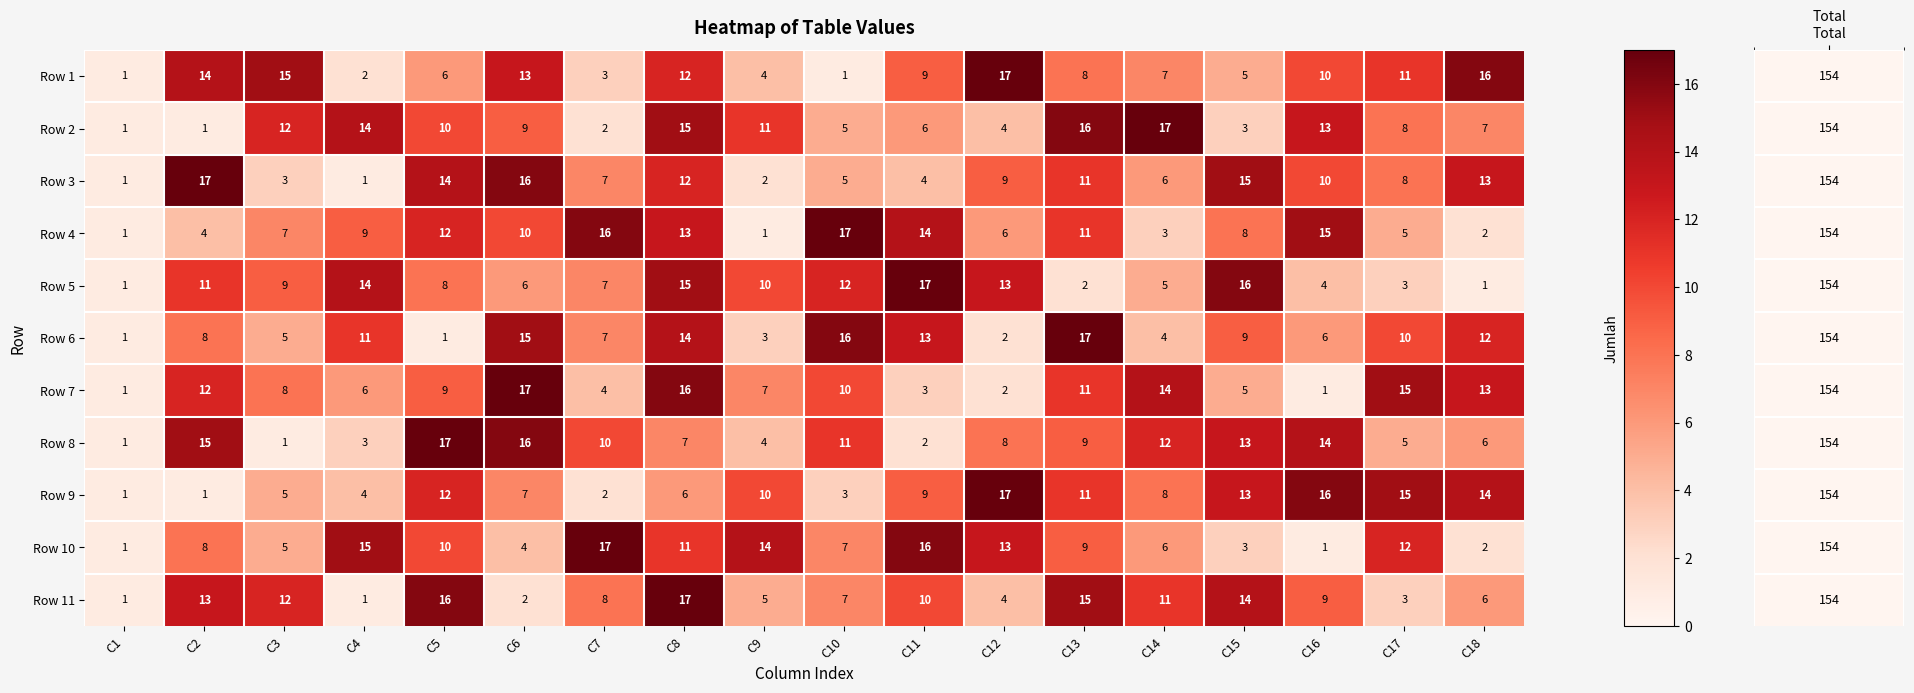

Is it true that Row 8 equals 9 at C13?

True